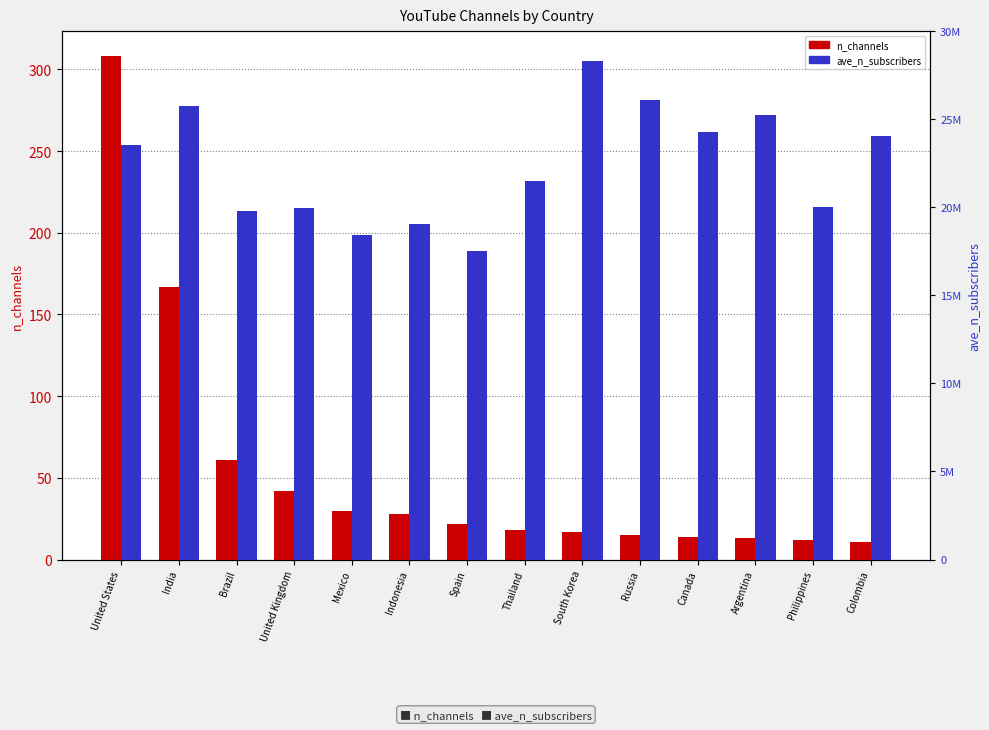

What are all the series names shown in the legend?

n_channels, ave_n_subscribers